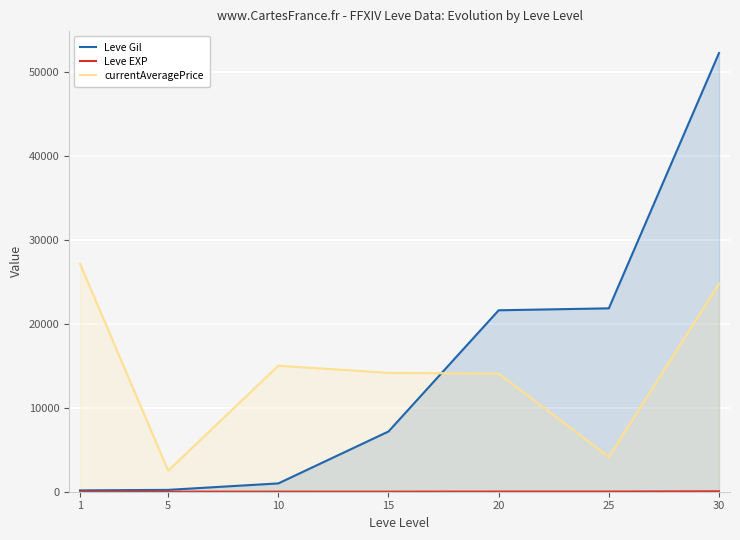

What is the average value of the currentAveragePrice series?

14536